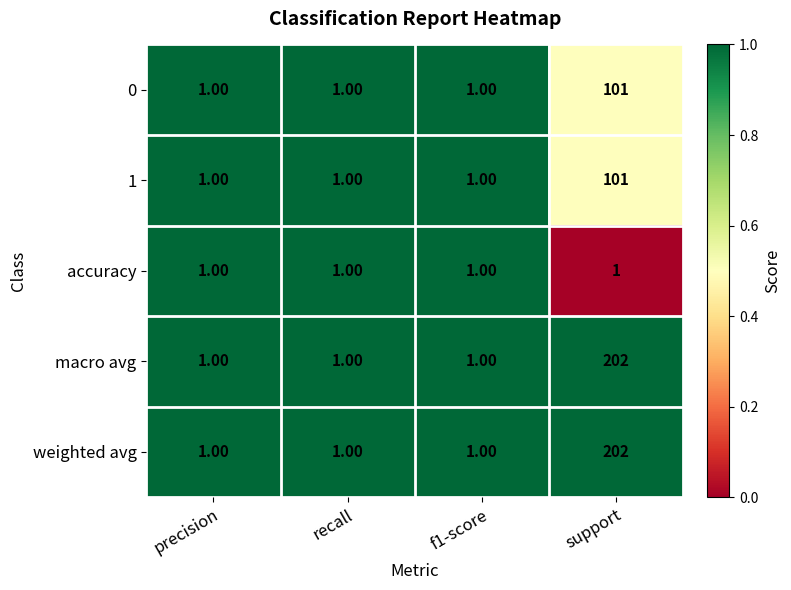

At which category is the sum across all series the highest?

support